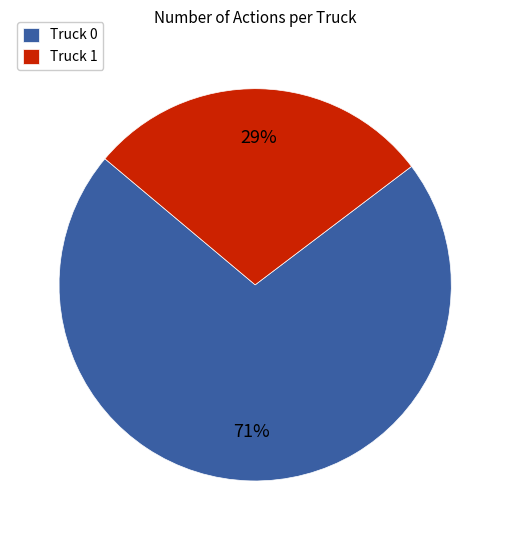

The Truck 0 slice represents 83% of the pie. True or false?

False